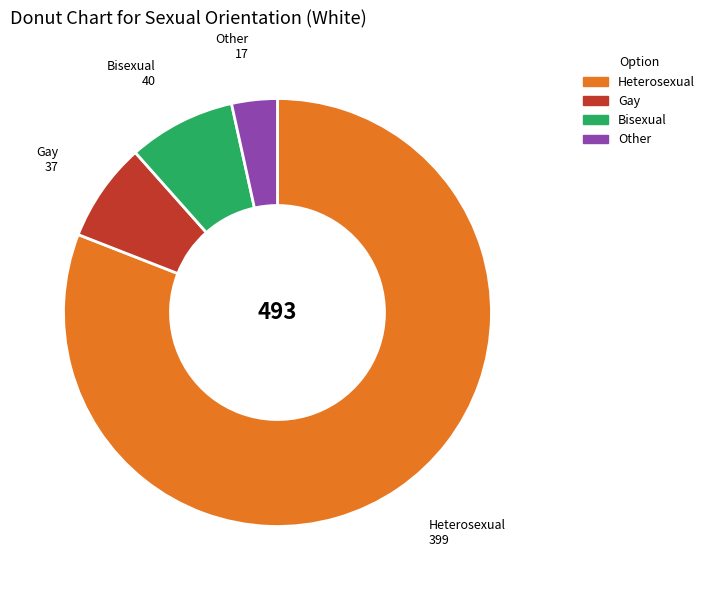

Combined, do Heterosexual and Bisexual account for over 50%?

Yes